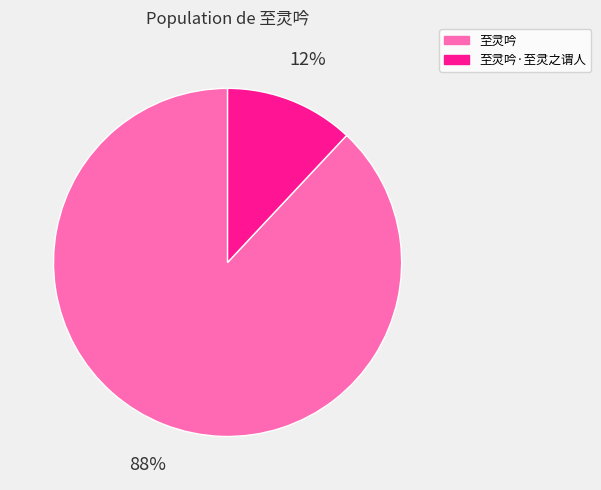

How many slices are in this pie chart?

2